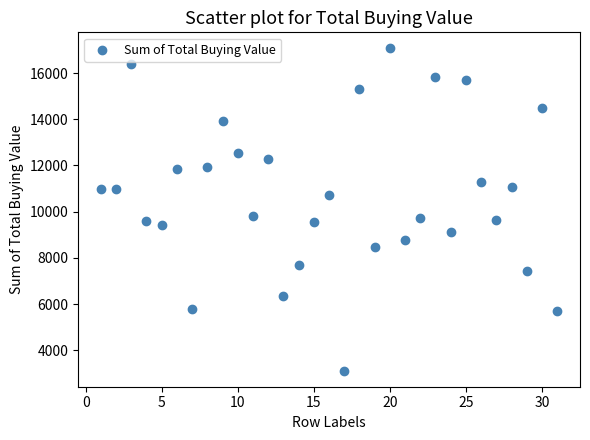

What is the range of X values (max minus min)?

30